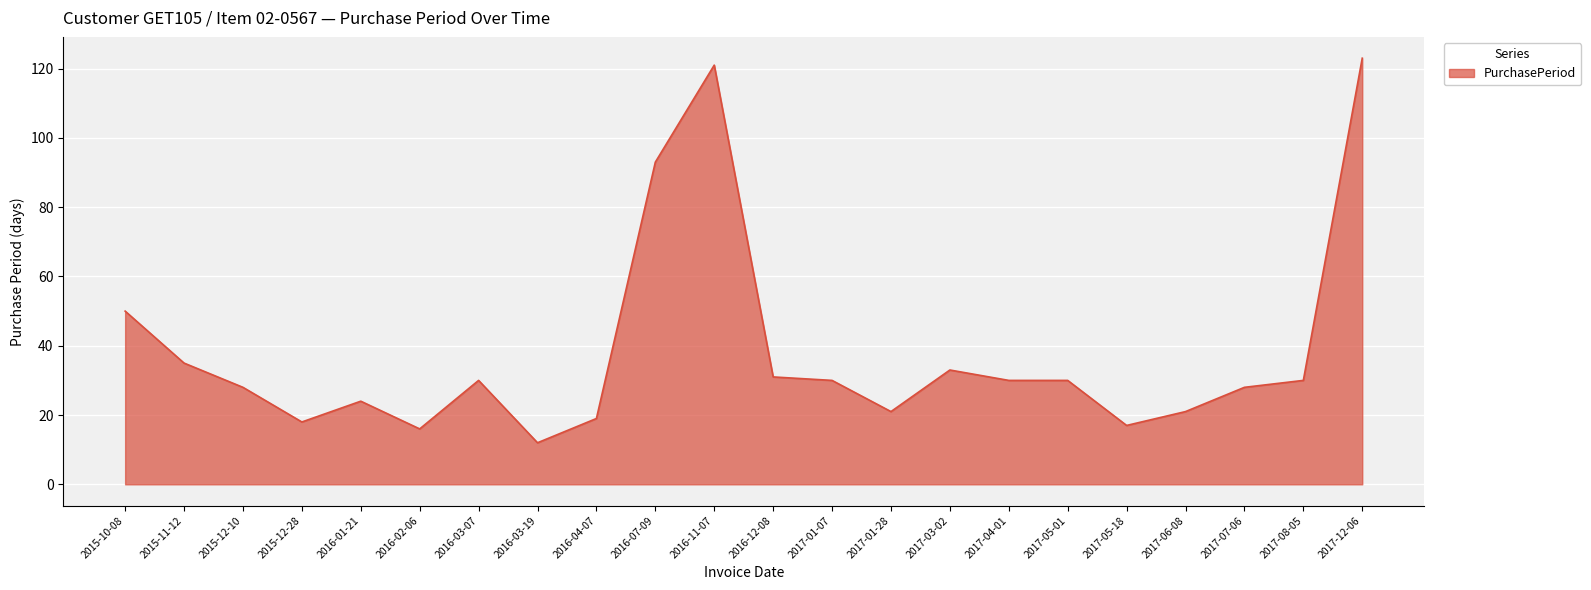

What is the change in value from 2016-04-07 to 2017-04-01?

+11